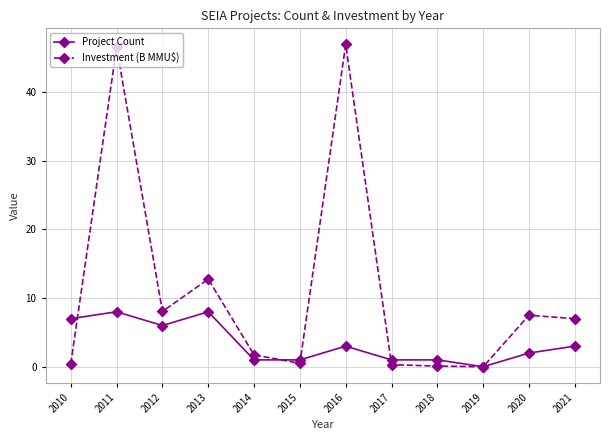

What is the value of the Project Count point at the 2nd from the left?

8.0